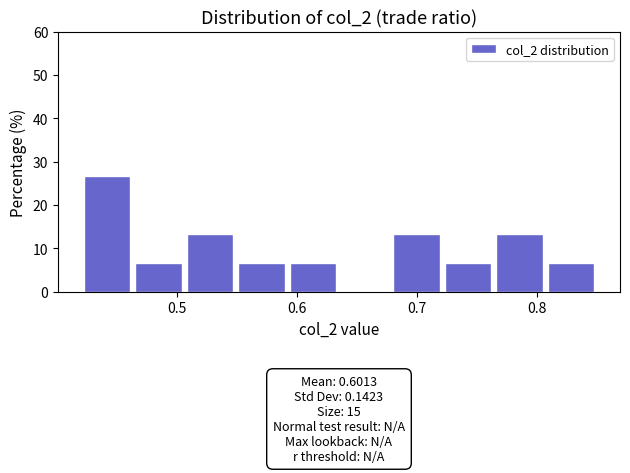

Which range on the x-axis has the tallest bar?

0.420 to 0.463